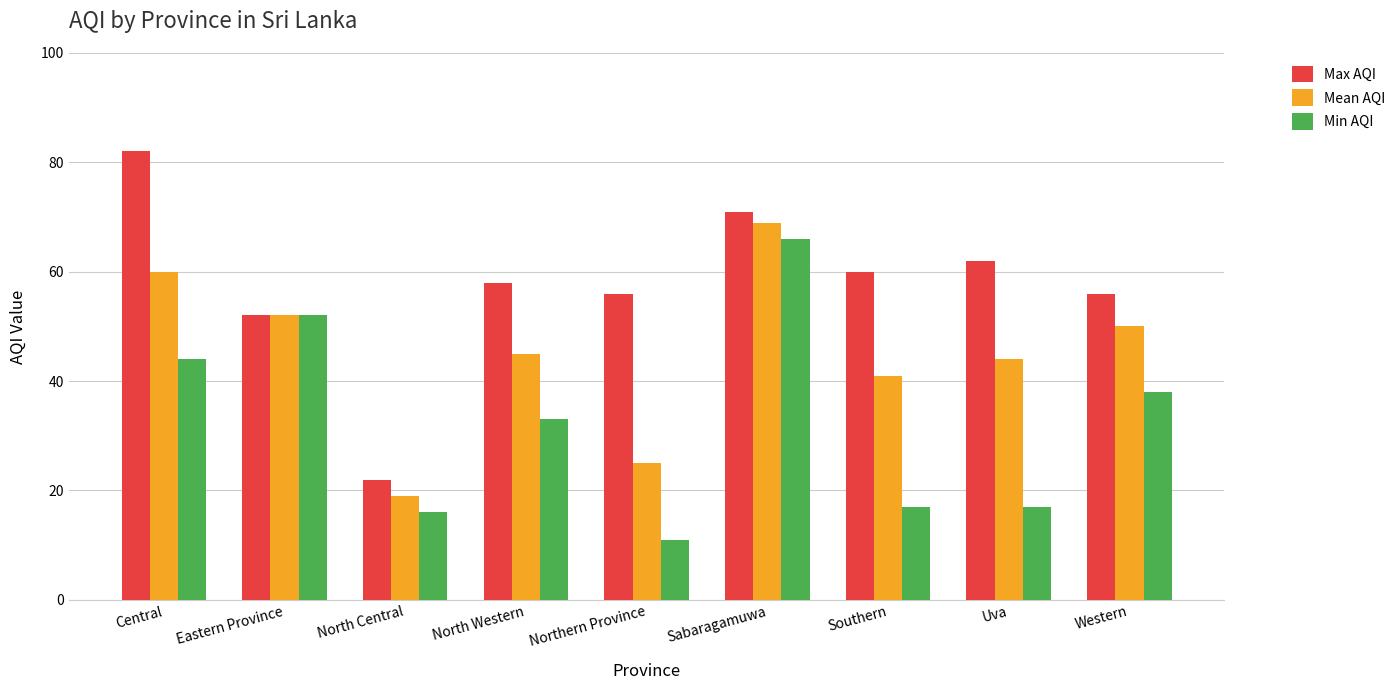

What is the maximum value for Max AQI?

82